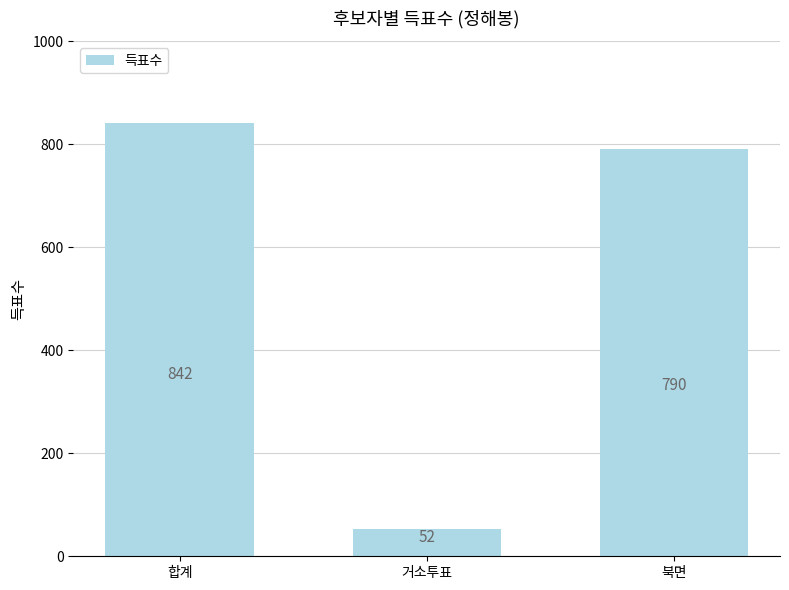

Reading left to right, list all the values displayed in this chart.

842	52	790